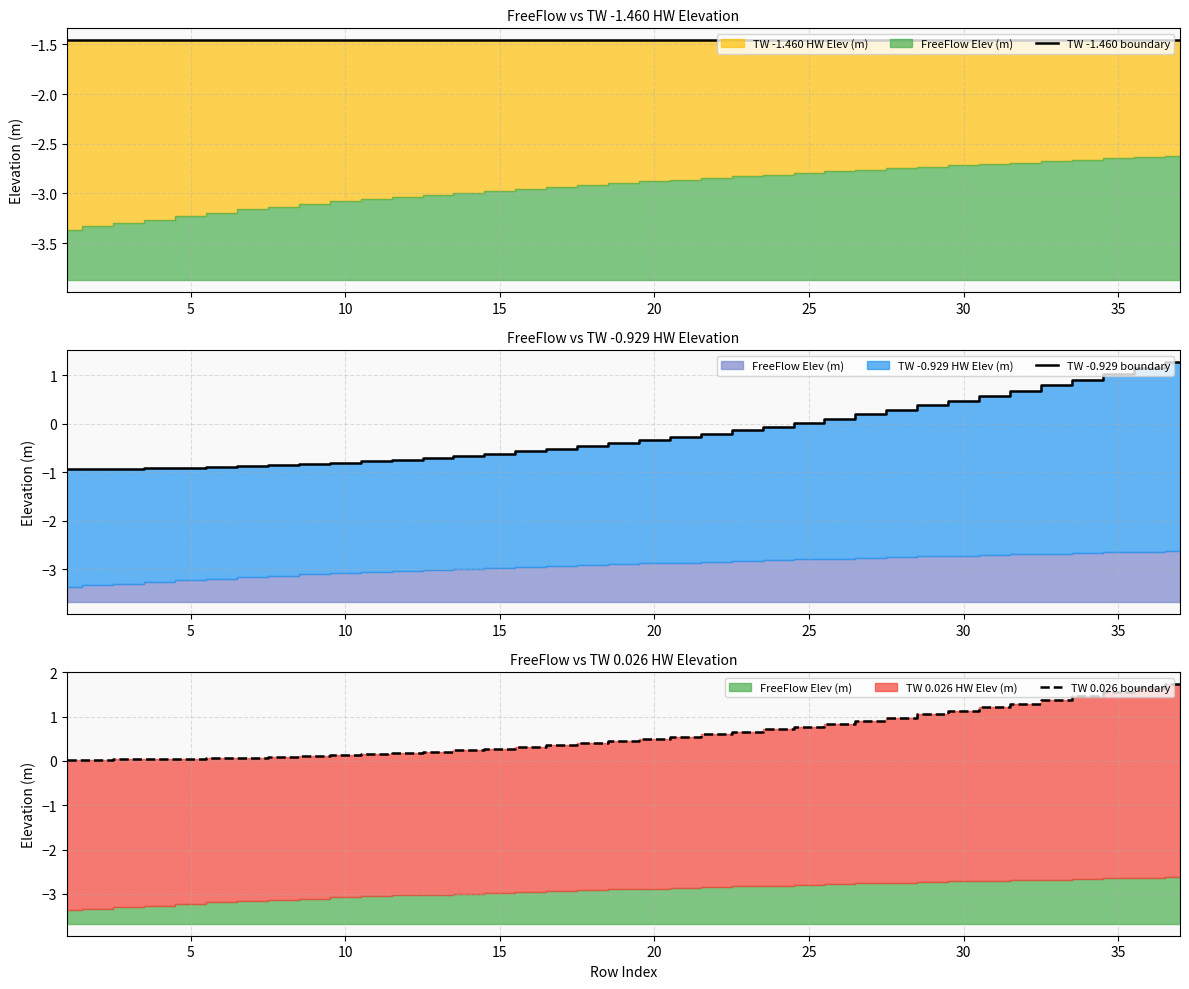

Which series has the widest spread of values?

TW -0.929 boundary